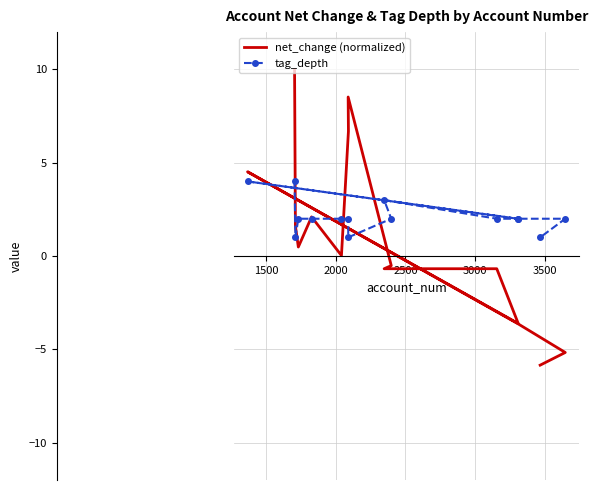

How many tag_depth values are between 2 and 3?

10